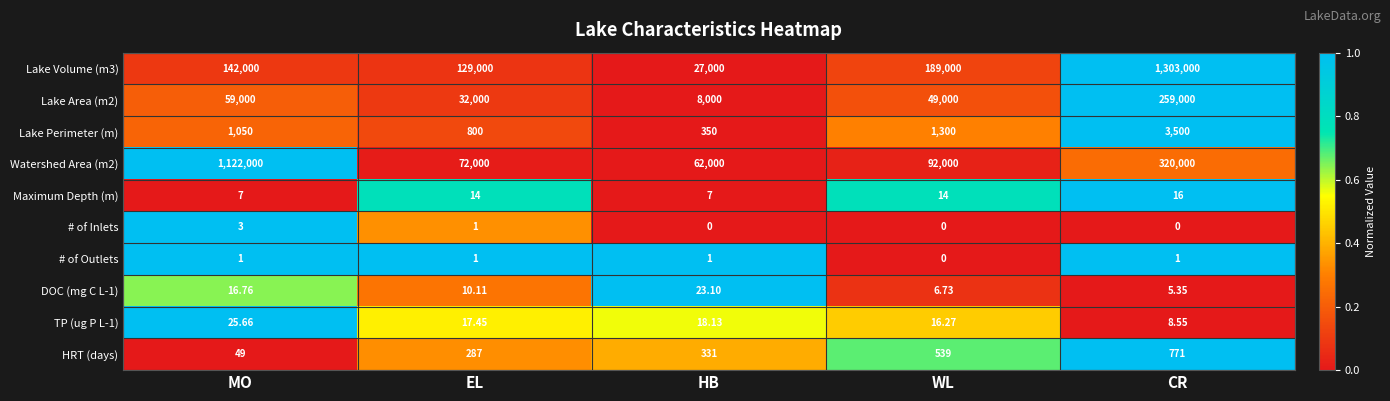

How many categories are shown in the chart?

5